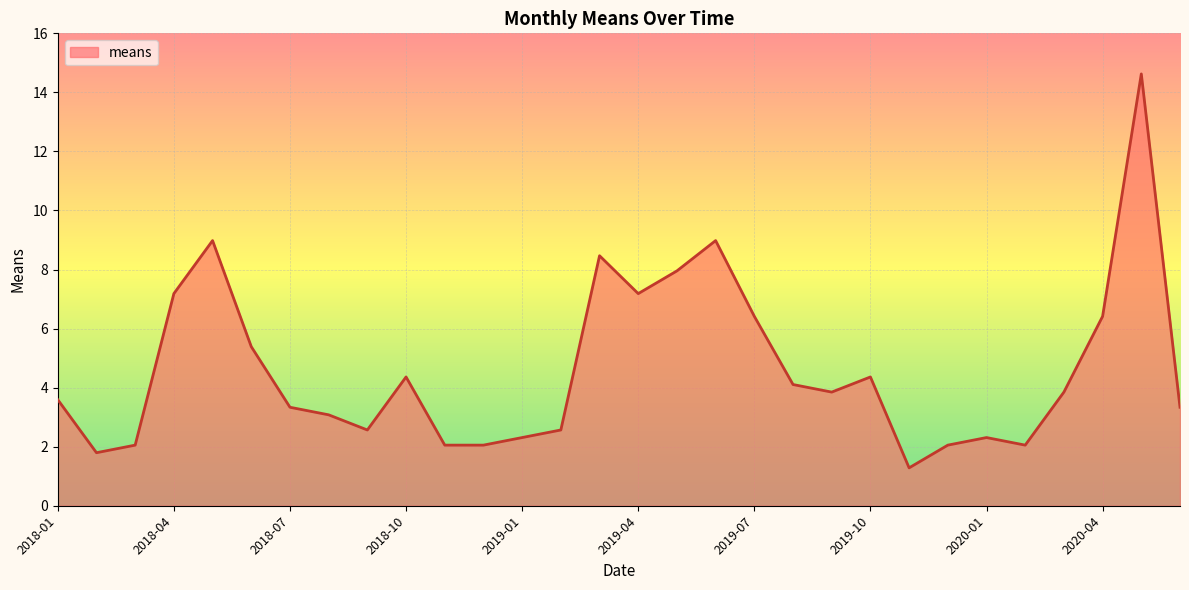

What is the difference between the maximum and minimum values?

13.3